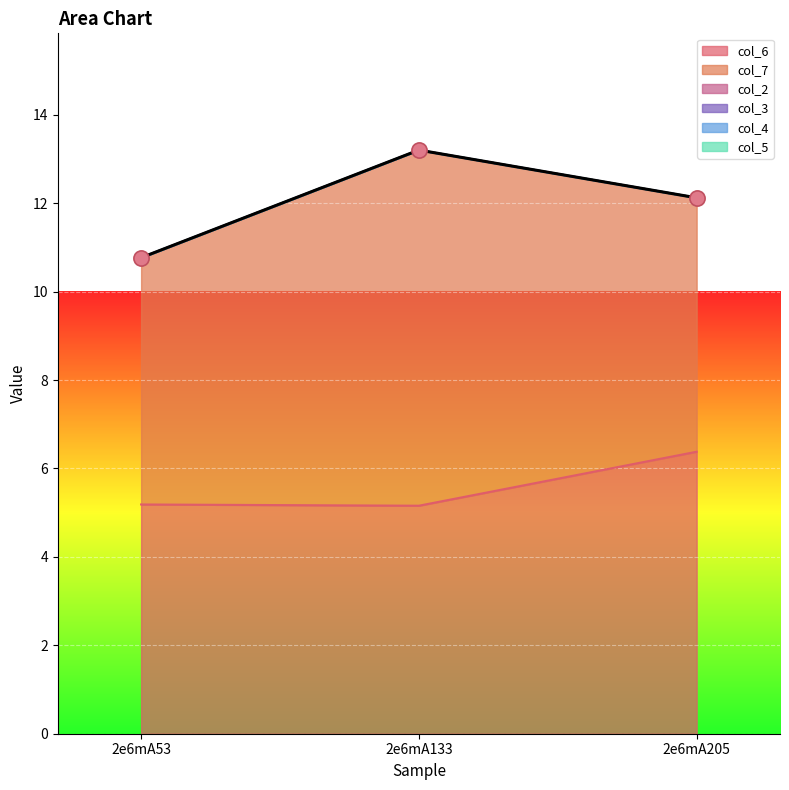

Which series contains the highest Y value?

col_7